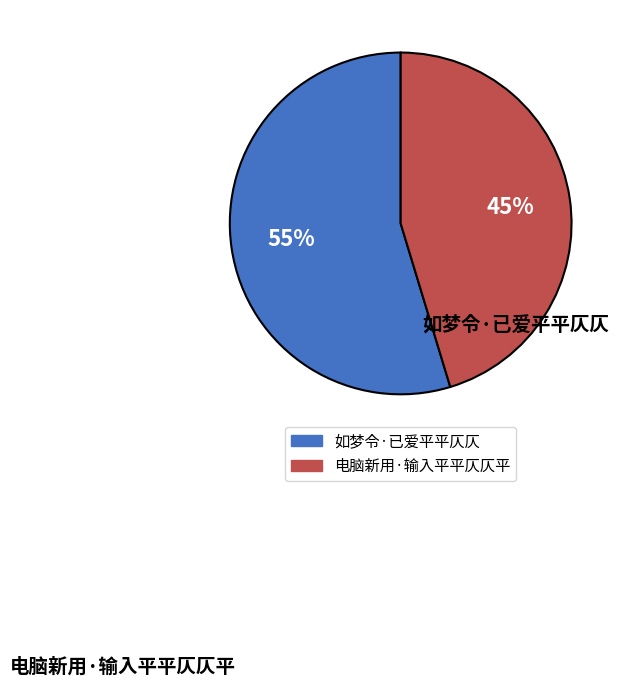

Which slice is the largest?

如梦令·已爱平平仄仄